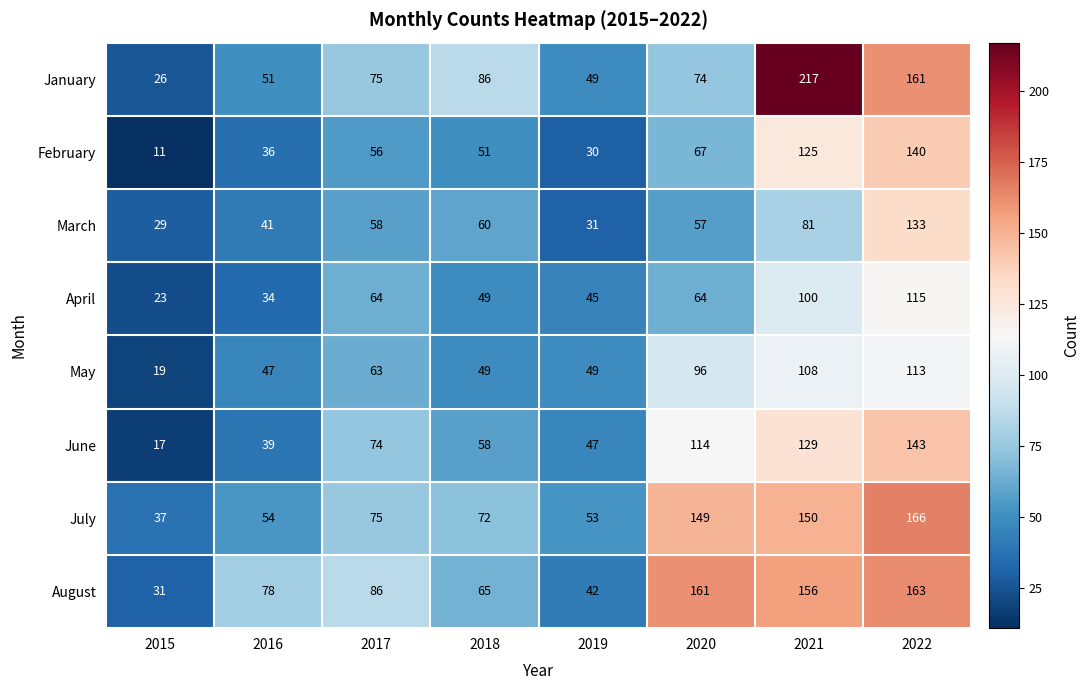

What is the total value across all series at 2019?

346